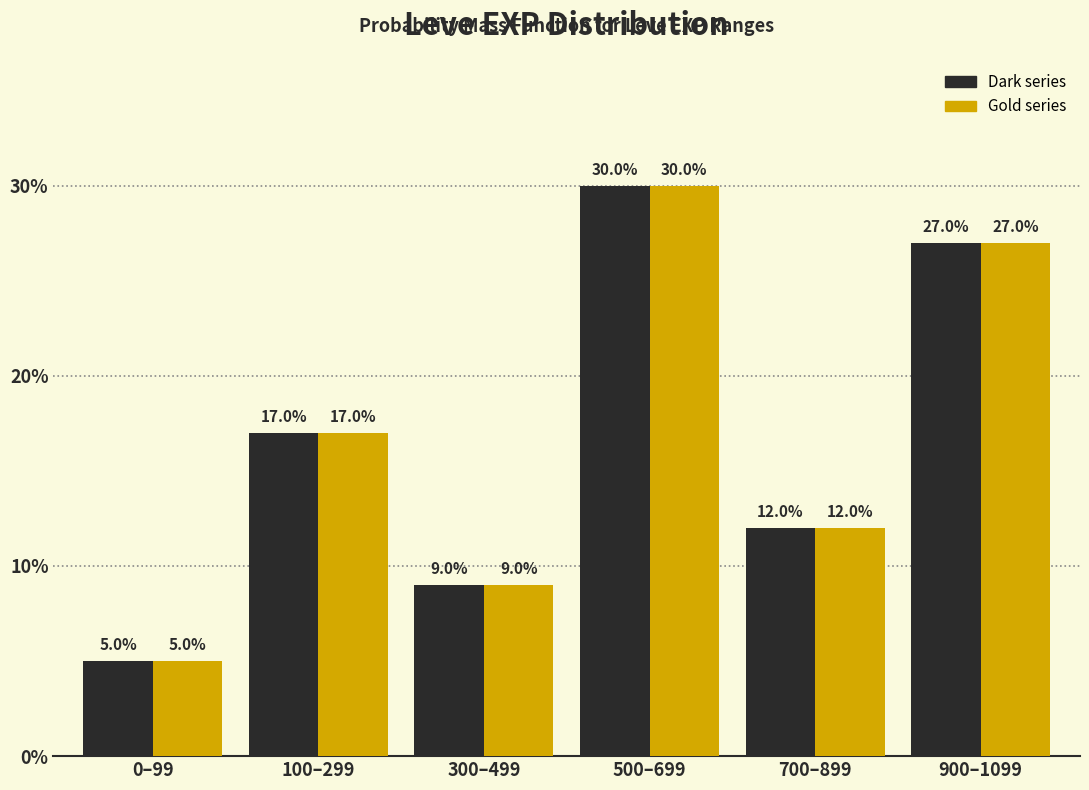

What is the greatest value displayed?

30